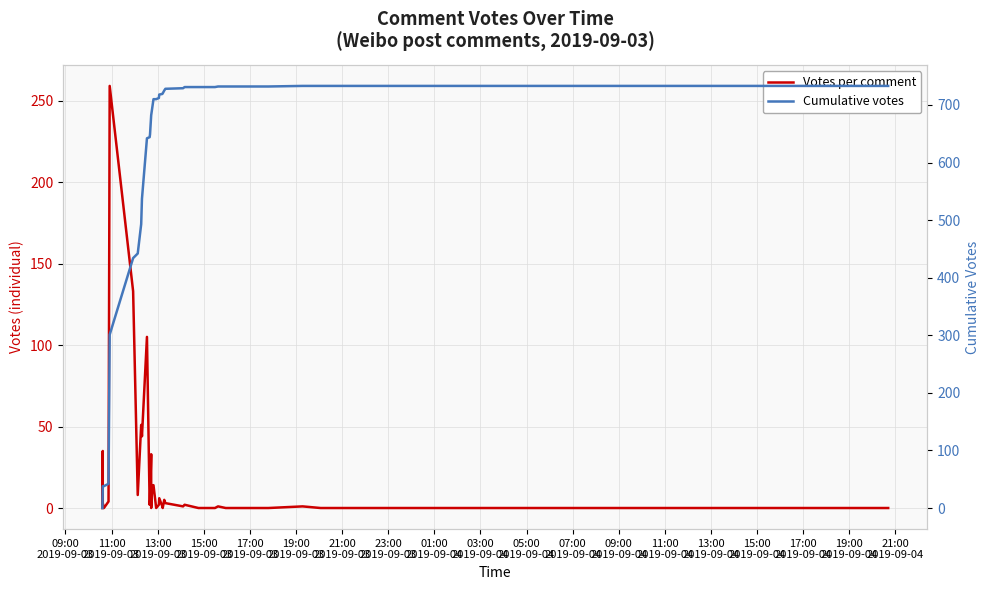

True or false: Cumulative votes has more than 2 points higher than both neighbors.

False